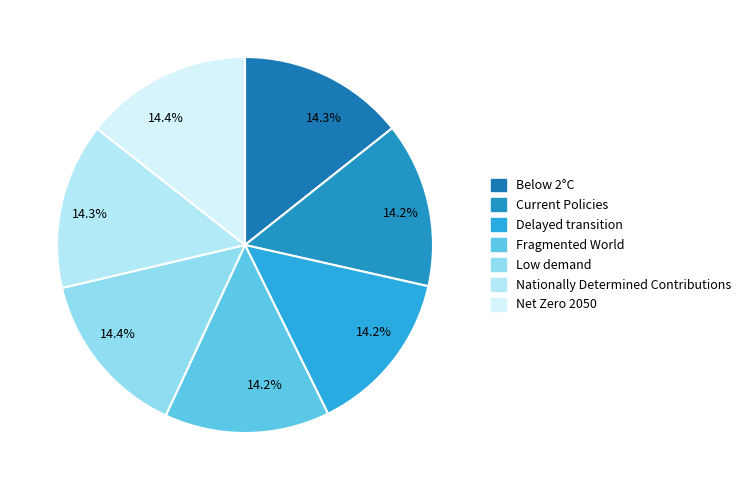

Which category has the smallest portion of the pie?

Fragmented World